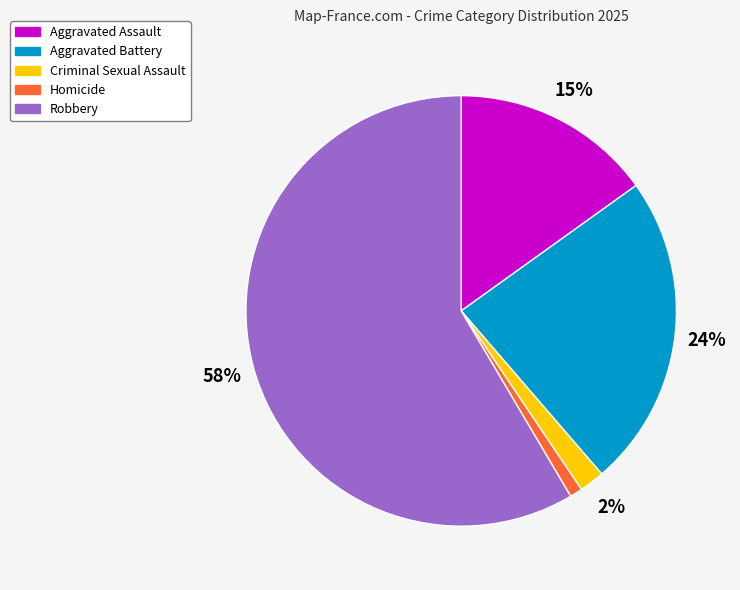

Which slice is the smallest?

Homicide